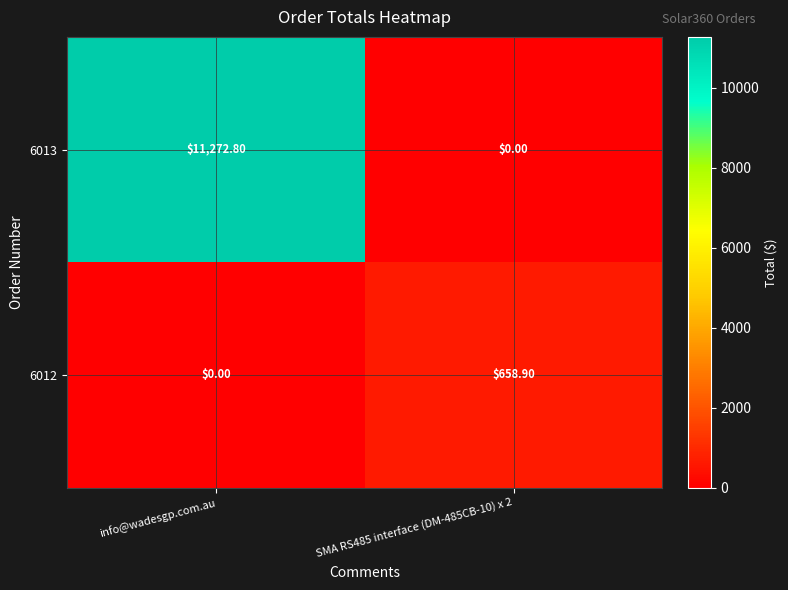

At which category is the sum across all series the highest?

info@wadesgp.com.au